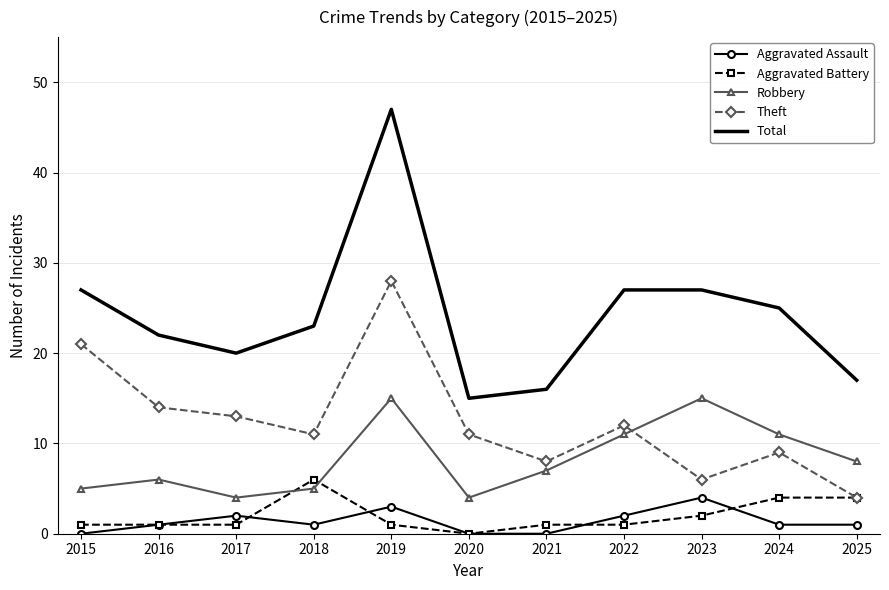

Which series has the widest spread of values?

Total